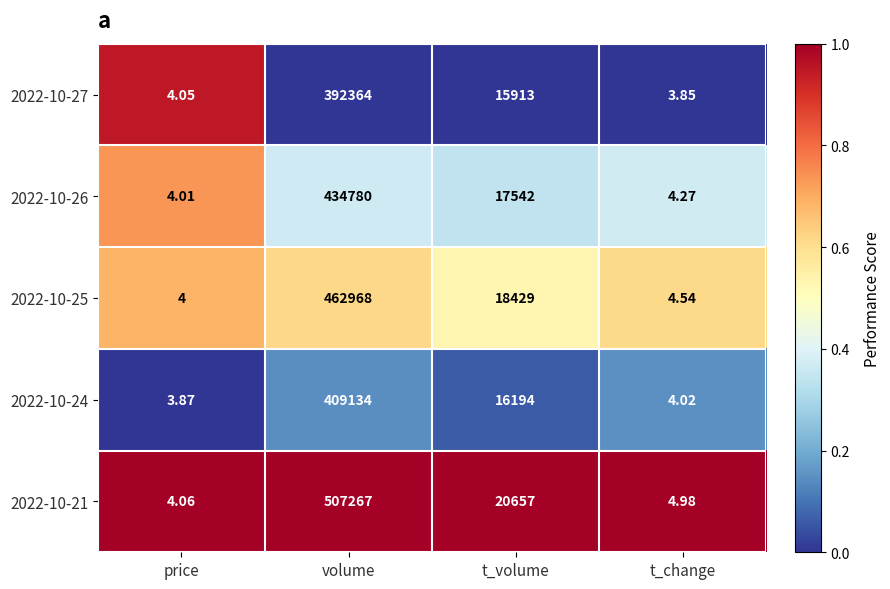

Rank the categories by 2022-10-27 value from lowest to highest.

t_change, price, t_volume, volume